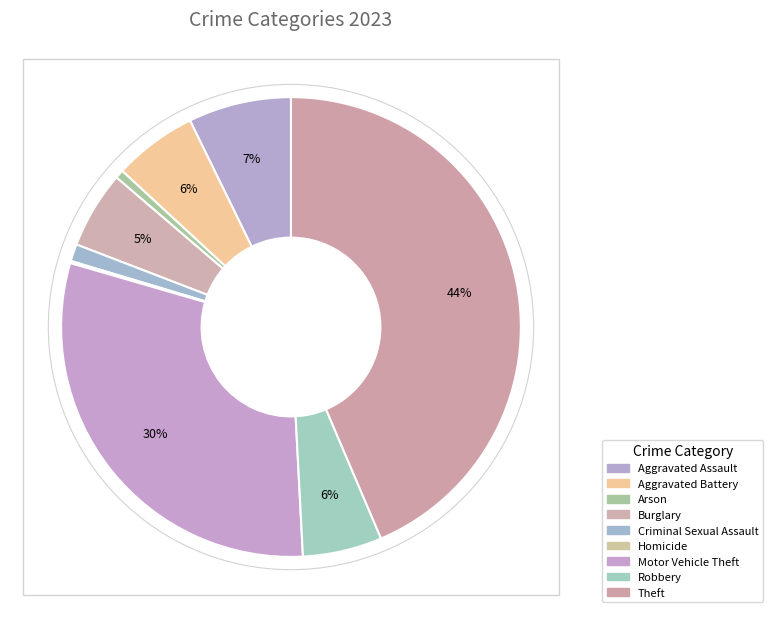

To the nearest percent, what is the difference between the largest and smallest slice percentages?

43%